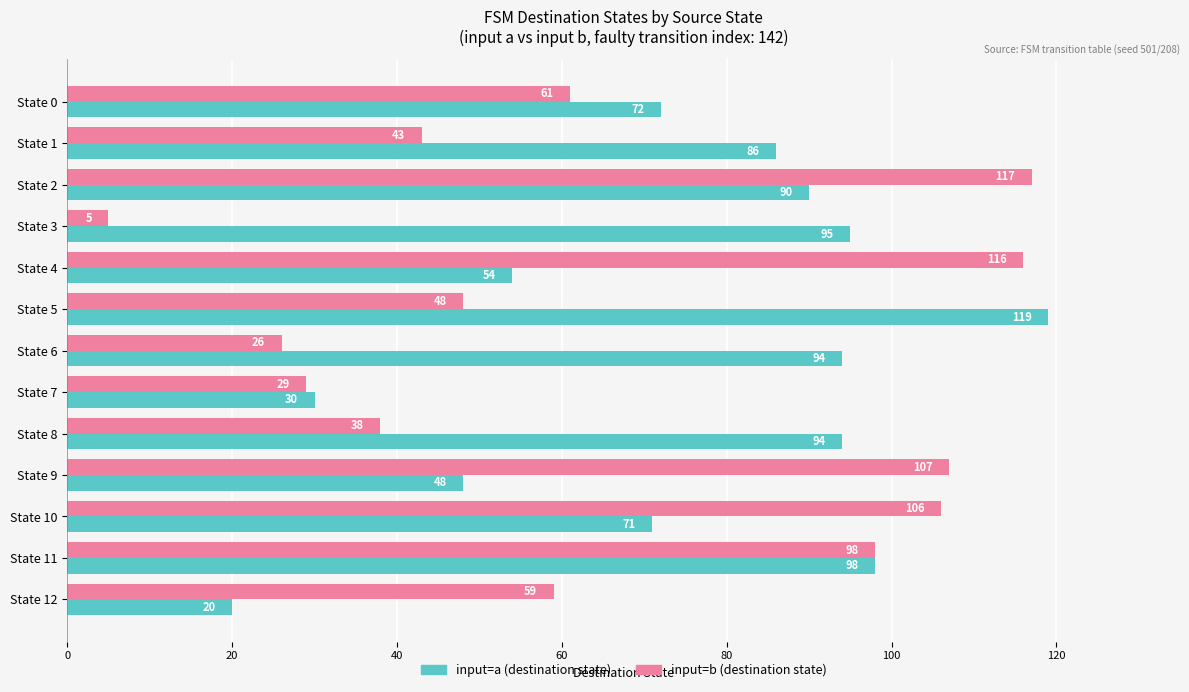

Where is input=a (destination state) nearest to the value 69?

State 10